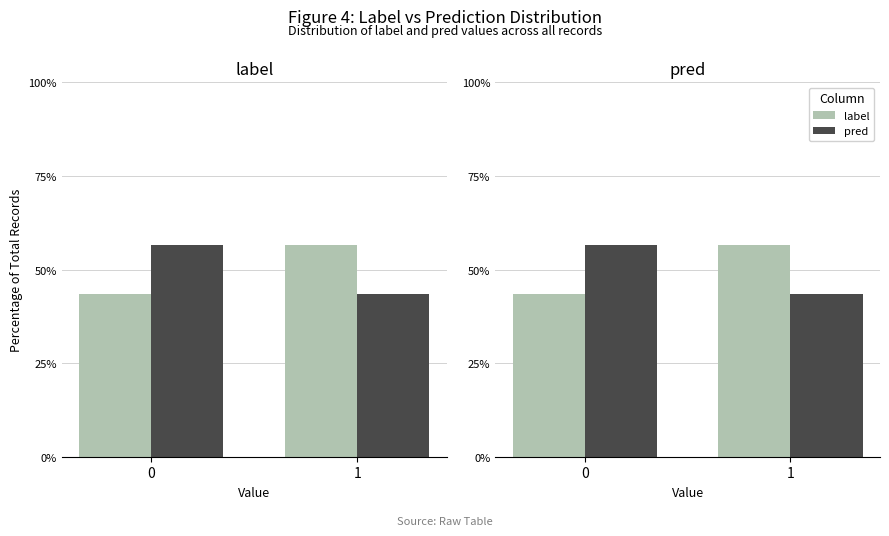

What is the value of the label bar at the 2nd from the left?

56.7